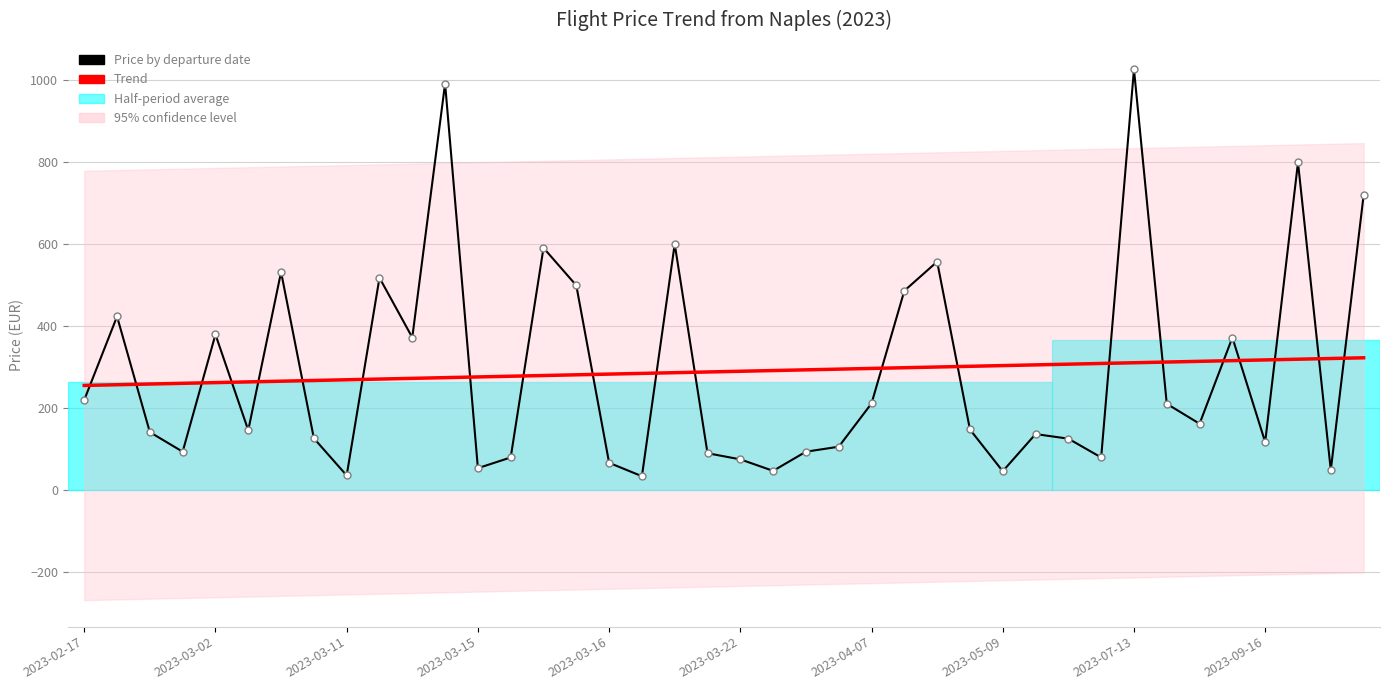

In Price by departure date, how many points are lower than both neighbors (excluding endpoints)?

12